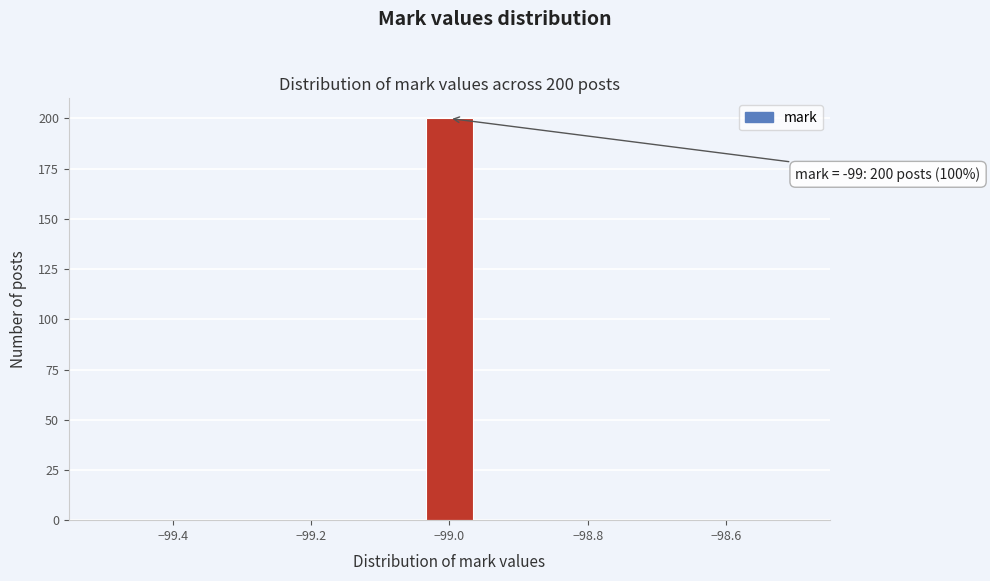

Around what value on the x-axis is the tallest bar? Give the approximate position of its centre, as read against the axis.

-99.00